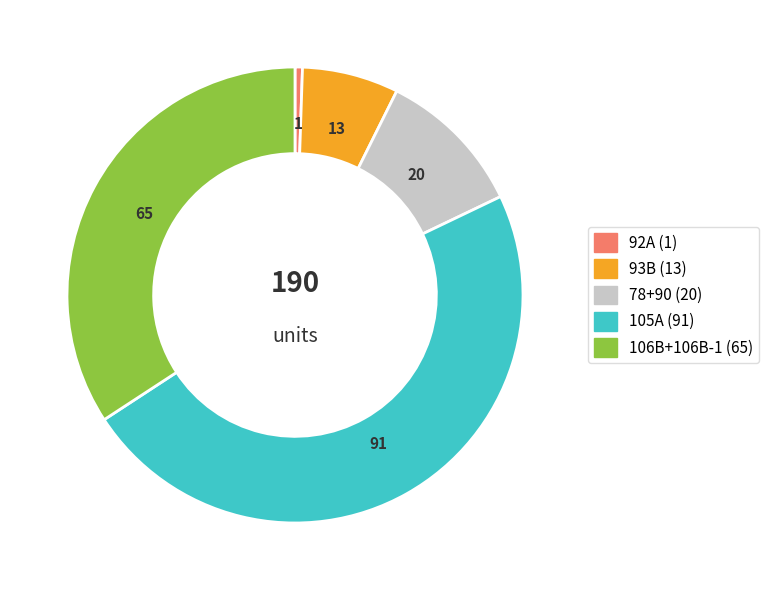

Does any single category account for the majority?

No